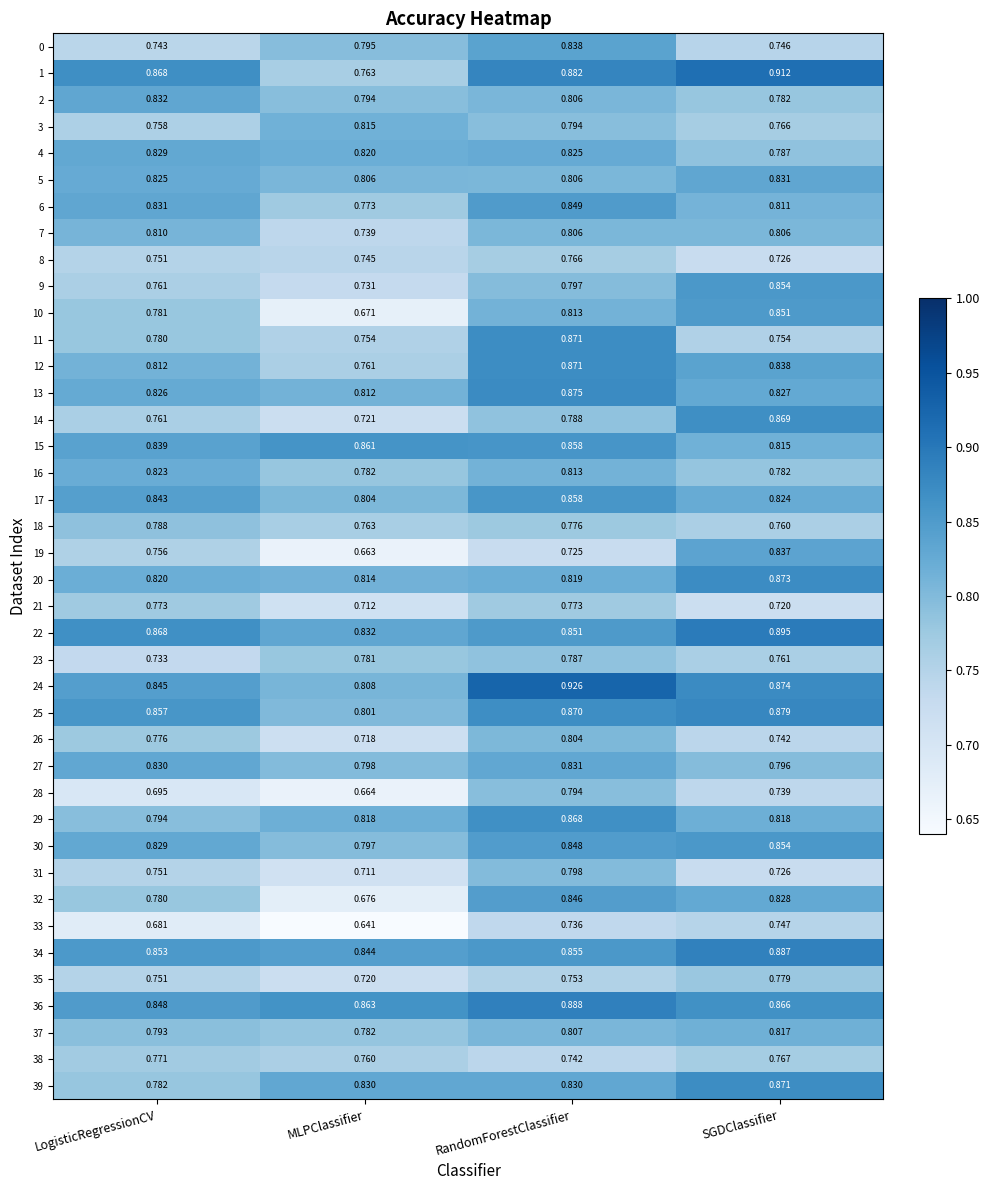

At which category is the sum across all series the highest?

RandomForestClassifier